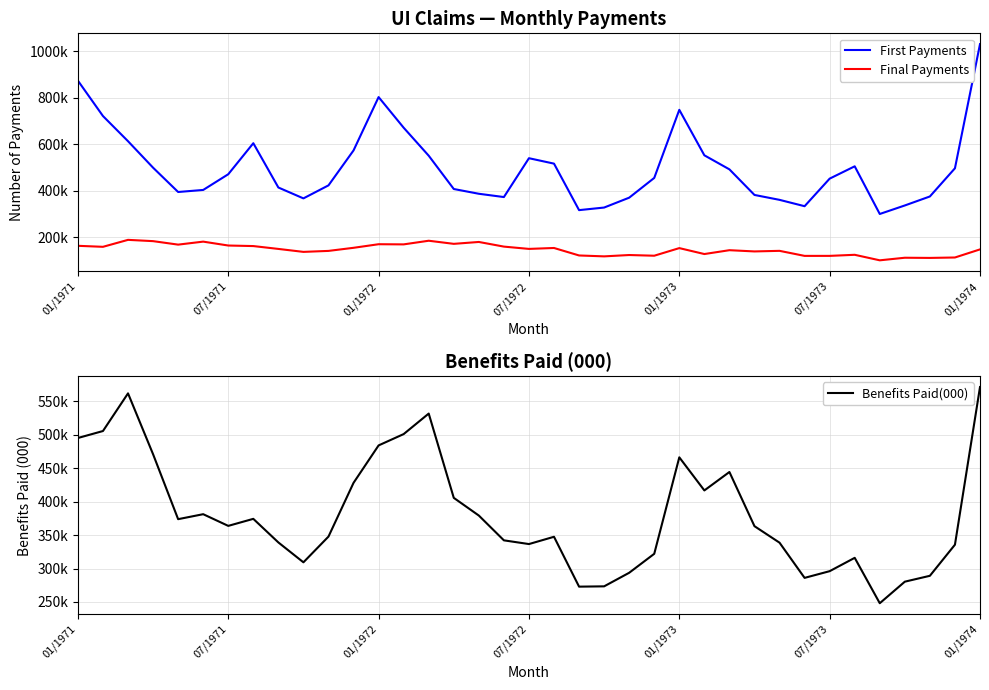

How many data points in Final Payments are less than 148837?

18